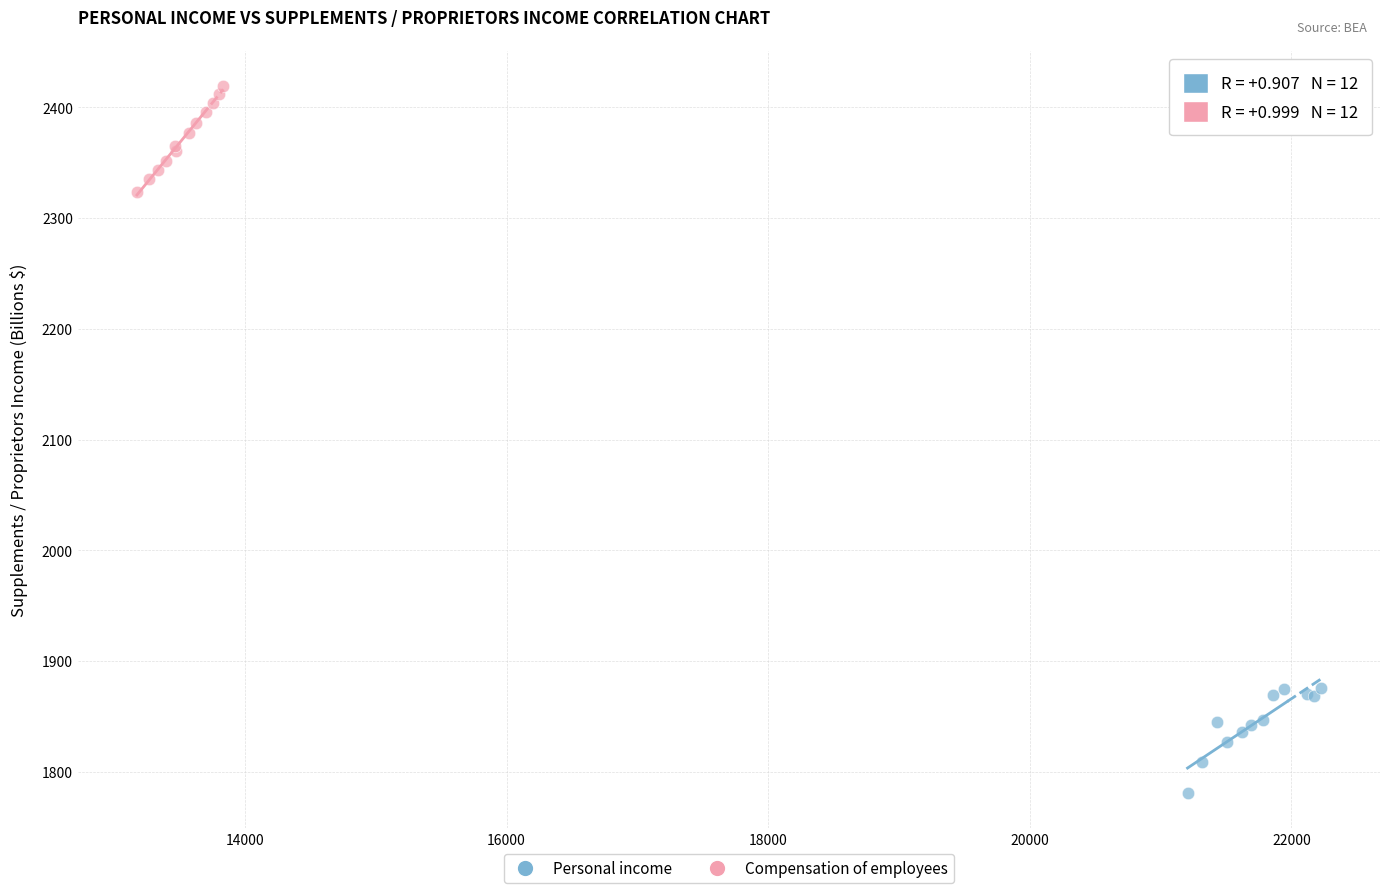

Which series reaches the maximum Y coordinate?

Compensation of employees